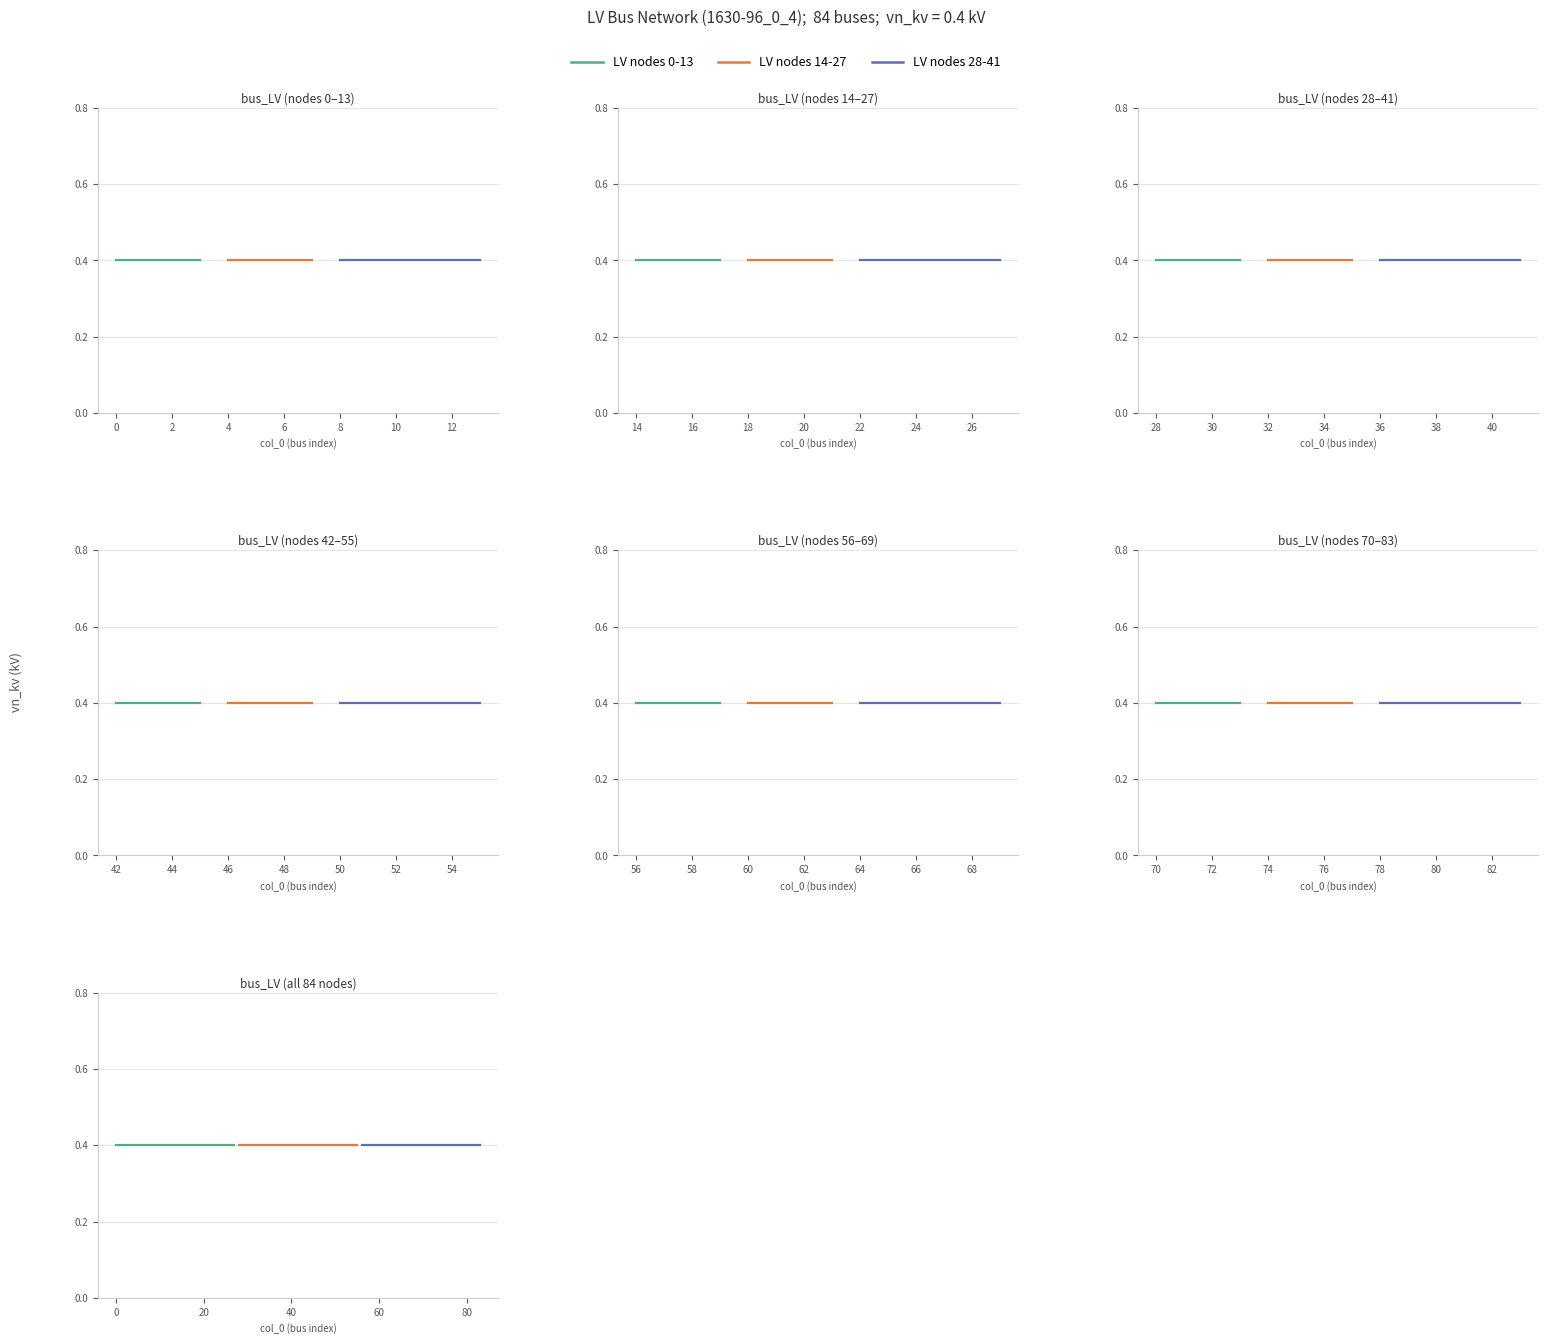

True or false: LV nodes 28-41 and LV nodes 0-13 cross at least once.

False